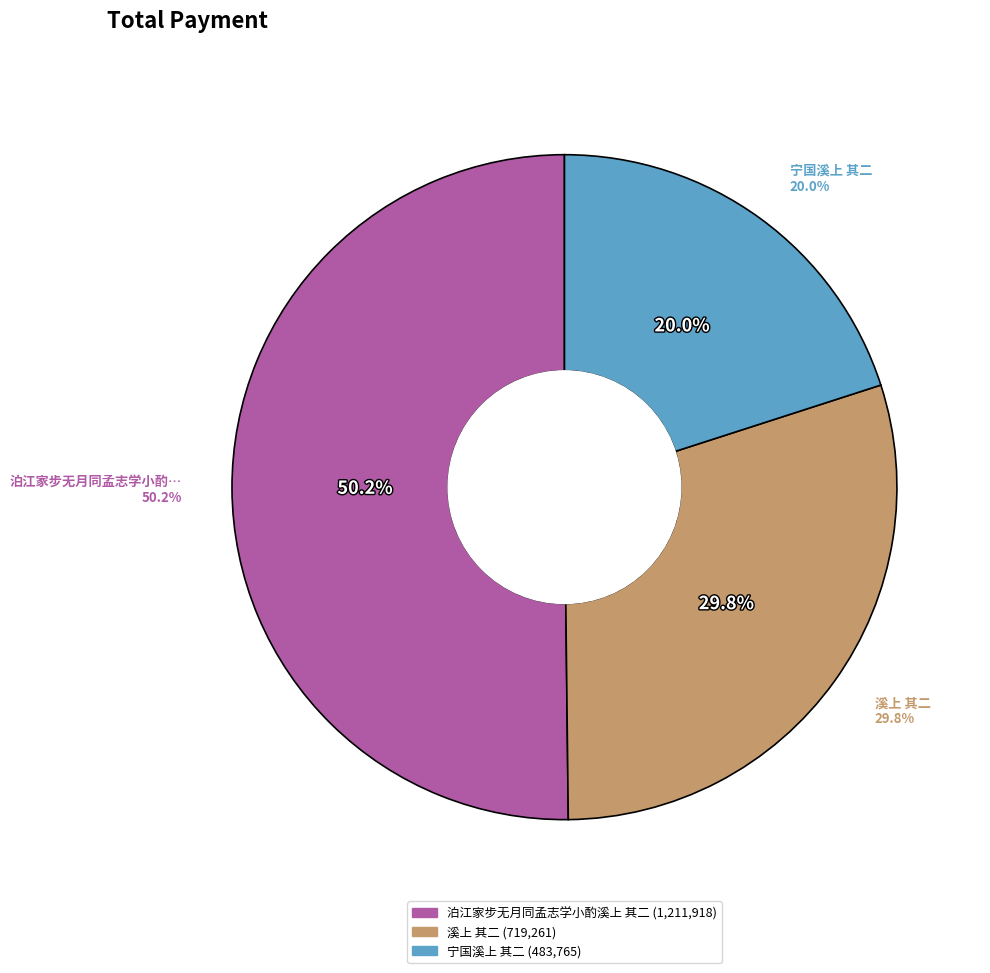

What percentage is NOT represented by 溪上 其二?

70.2%